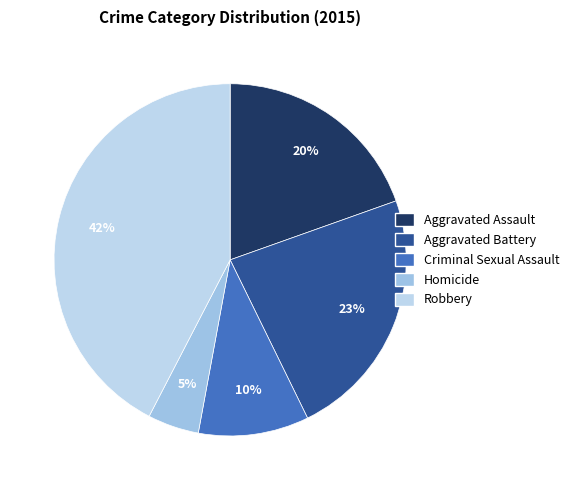

True or false: Robbery accounts for 36% of the total.

False